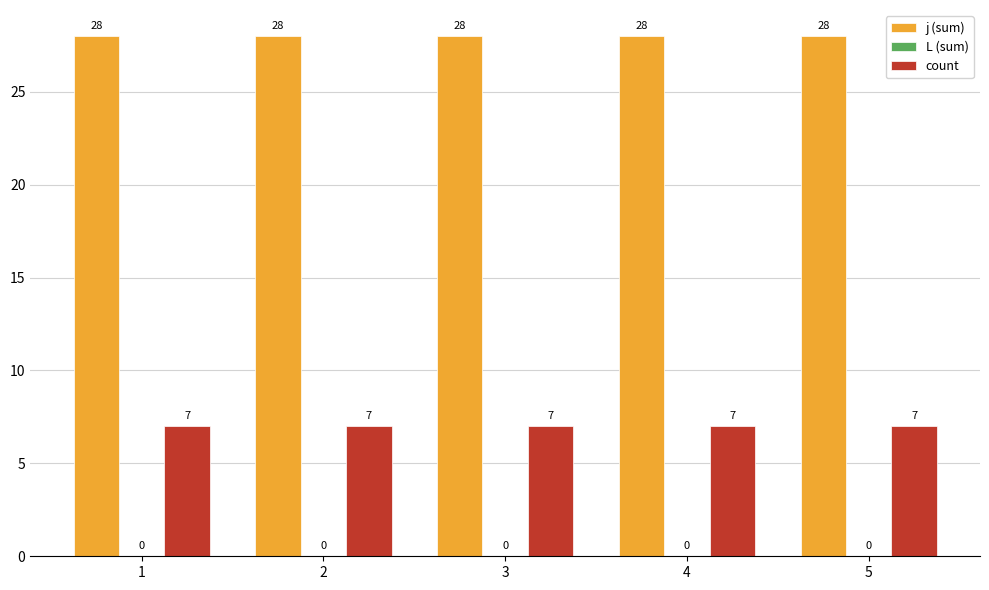

What is the value of the j (sum) bar at the 1st from the left?

28